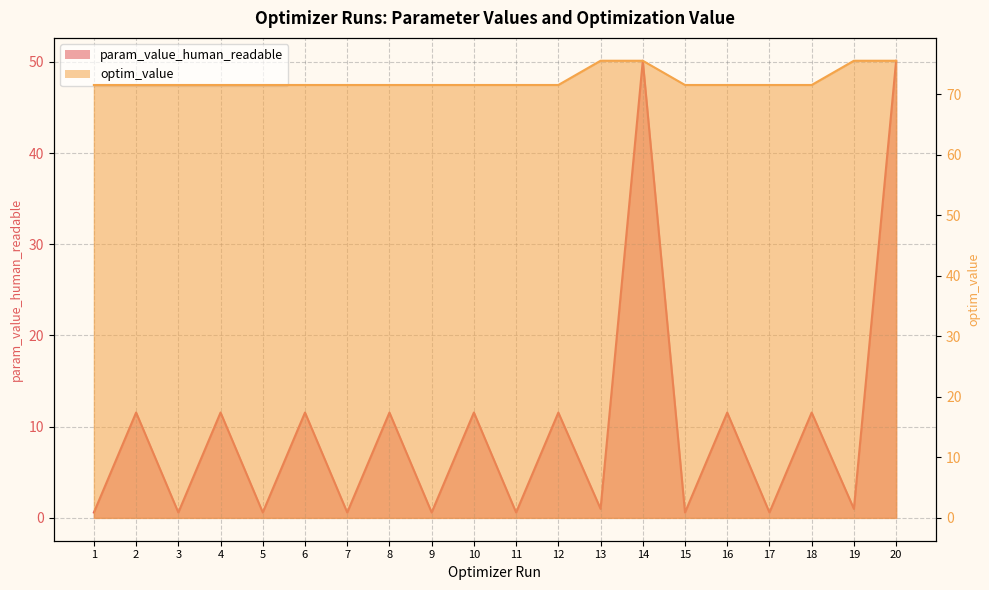

Which series has the widest spread of values?

param_value_human_readable